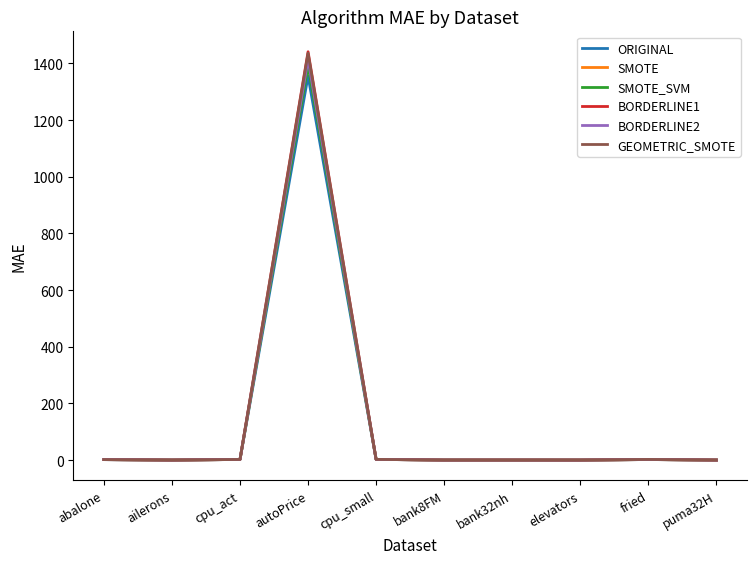

At which category is the sum across all series the highest?

autoPrice